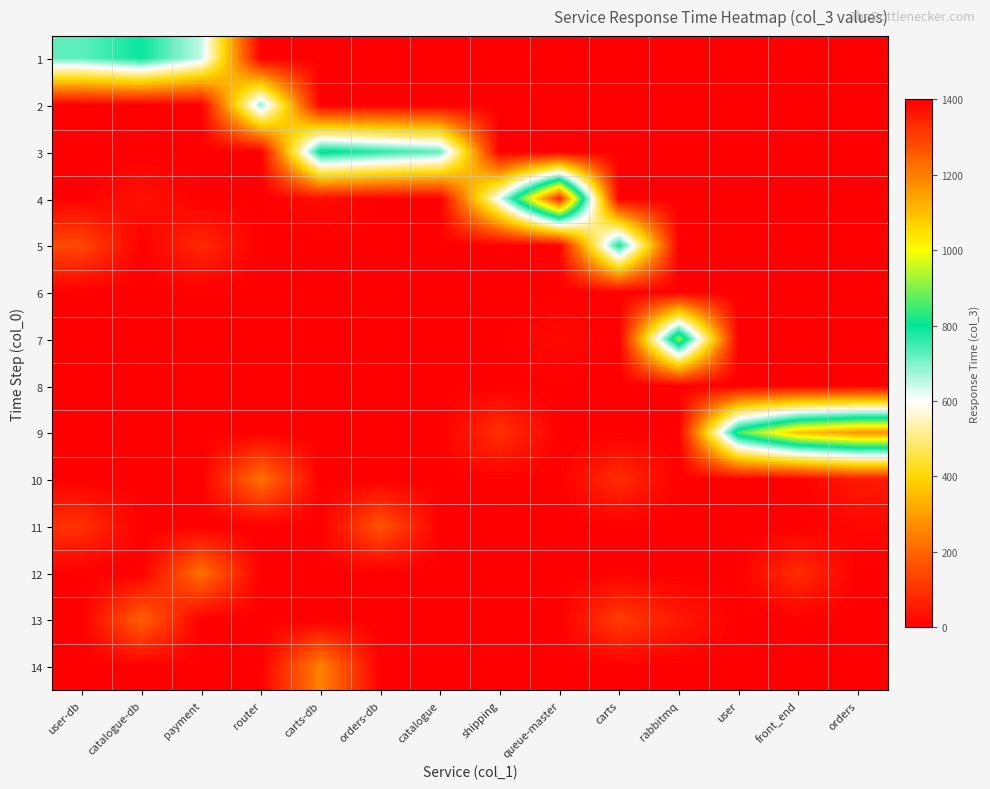

Reading left to right, list all the values displayed in this chart.

1: user-db=725	catalogue-db=793	payment=648	router=0	carts-db=0	orders-db=0	catalogue=0	shipping=0	queue-master=0	carts=0	rabbitmq=0	user=0	front_end=0	orders=0
2: user-db=0	catalogue-db=0	payment=0	router=690	carts-db=0	orders-db=0	catalogue=0	shipping=0	queue-master=0	carts=0	rabbitmq=0	user=0	front_end=0	orders=0
3: user-db=0	catalogue-db=0	payment=0	router=0	carts-db=817	orders-db=768	catalogue=721	shipping=0	queue-master=0	carts=0	rabbitmq=0	user=0	front_end=0	orders=0
4: user-db=0	catalogue-db=35	payment=0	router=0	carts-db=24	orders-db=1	catalogue=0	shipping=622	queue-master=1345	carts=0	rabbitmq=0	user=0	front_end=0	orders=0
5: user-db=141	catalogue-db=0	payment=80	router=0	carts-db=0	orders-db=0	catalogue=1	shipping=0	queue-master=10	carts=790	rabbitmq=0	user=0	front_end=0	orders=0
6: user-db=0	catalogue-db=1	payment=0	router=0	carts-db=0	orders-db=0	catalogue=0	shipping=0	queue-master=0	carts=4	rabbitmq=0	user=0	front_end=0	orders=0
7: user-db=0	catalogue-db=0	payment=0	router=0	carts-db=0	orders-db=0	catalogue=0	shipping=0	queue-master=20	carts=0	rabbitmq=916	user=0	front_end=0	orders=0
8: user-db=0	catalogue-db=0	payment=0	router=0	carts-db=0	orders-db=0	catalogue=0	shipping=0	queue-master=0	carts=0	rabbitmq=1	user=0	front_end=0	orders=0
9: user-db=0	catalogue-db=0	payment=0	router=0	carts-db=0	orders-db=0	catalogue=0	shipping=97	queue-master=0	carts=0	rabbitmq=0	user=859	front_end=1093	orders=1167
10: user-db=0	catalogue-db=0	payment=0	router=224	carts-db=0	orders-db=0	catalogue=0	shipping=0	queue-master=0	carts=88	rabbitmq=0	user=0	front_end=0	orders=52
11: user-db=97	catalogue-db=0	payment=0	router=0	carts-db=0	orders-db=165	catalogue=0	shipping=0	queue-master=0	carts=0	rabbitmq=0	user=0	front_end=0	orders=15
12: user-db=0	catalogue-db=0	payment=221	router=0	carts-db=0	orders-db=0	catalogue=0	shipping=0	queue-master=0	carts=0	rabbitmq=0	user=0	front_end=87	orders=0
13: user-db=0	catalogue-db=191	payment=0	router=0	carts-db=0	orders-db=0	catalogue=0	shipping=0	queue-master=0	carts=120	rabbitmq=49	user=0	front_end=0	orders=0
14: user-db=0	catalogue-db=0	payment=0	router=0	carts-db=252	orders-db=0	catalogue=0	shipping=0	queue-master=0	carts=0	rabbitmq=0	user=0	front_end=0	orders=0